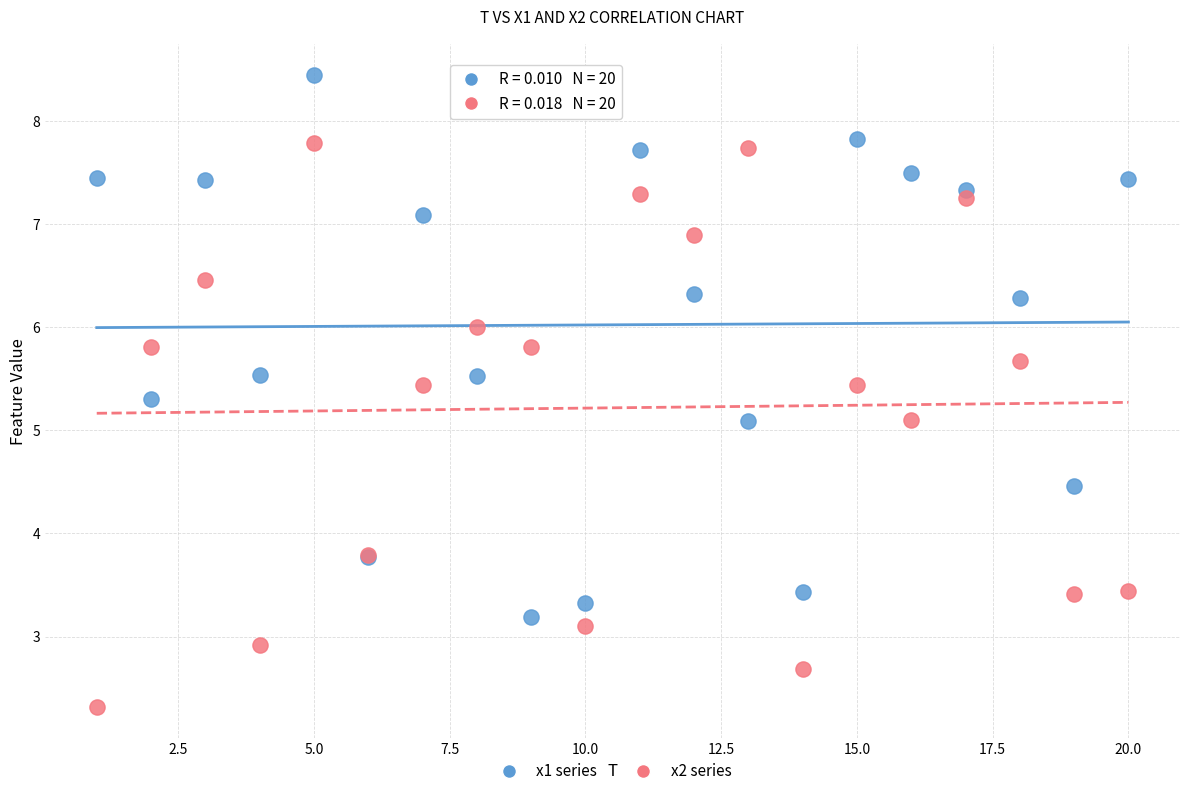

Which series contains the highest Y value?

x1 series